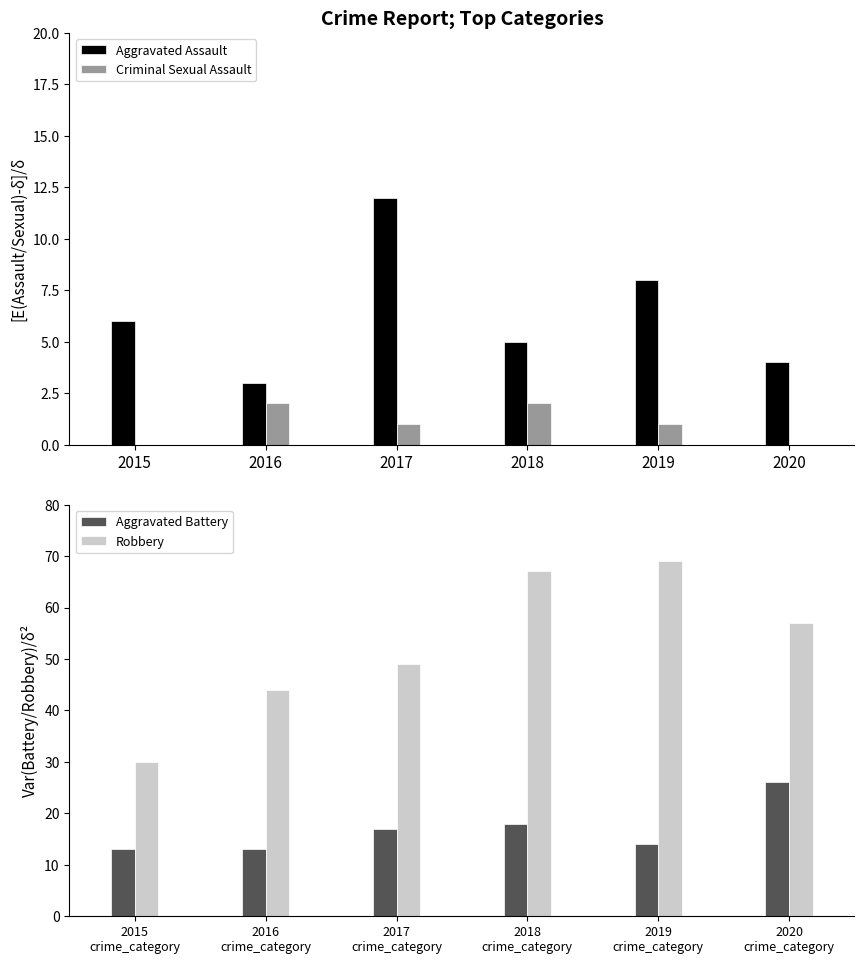

Count the Criminal Sexual Assault values in the range 0 to 2.

6